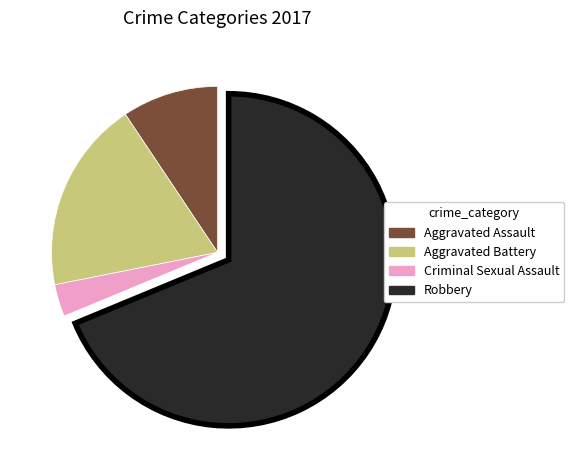

Approximately how many times larger is the value at Aggravated Battery compared to Aggravated Assault?

2.0